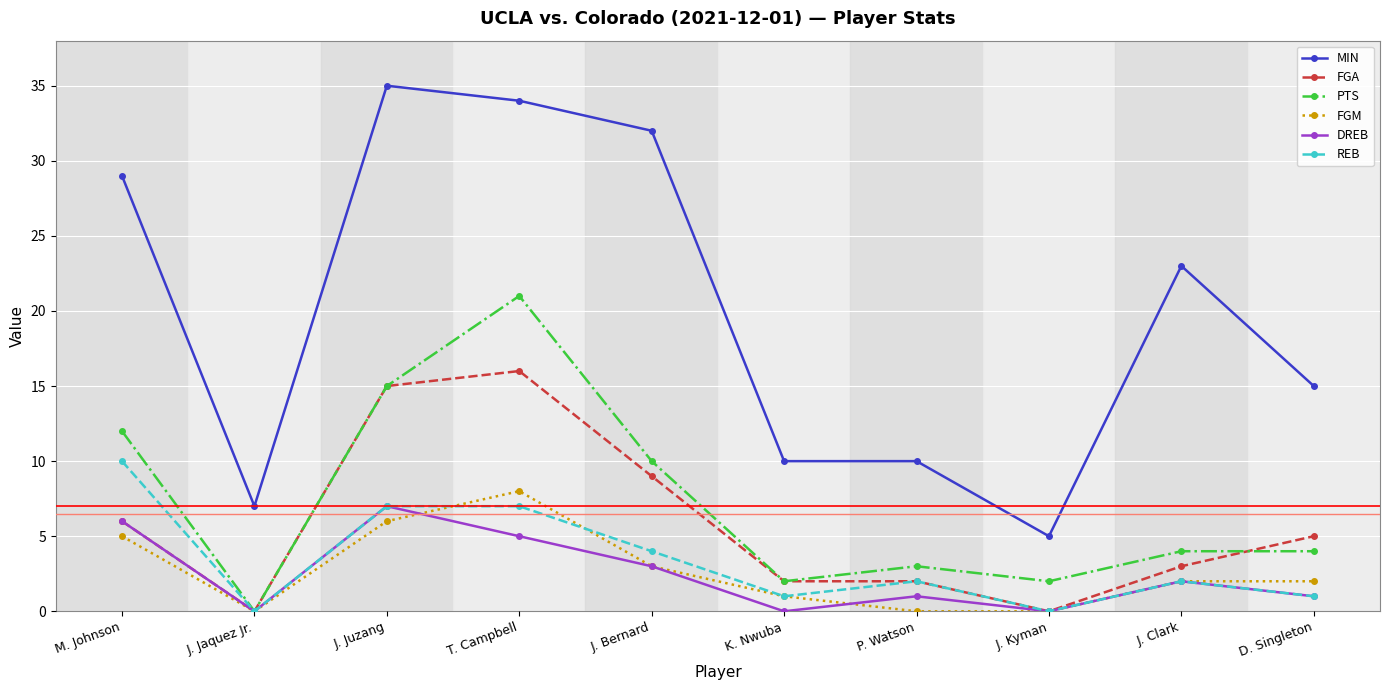

Rank the series by their maximum value, from highest to lowest.

MIN, PTS, FGA, REB, FGM, DREB